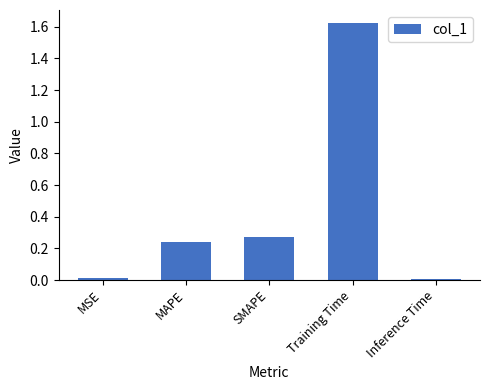

Are the bars horizontal?

No